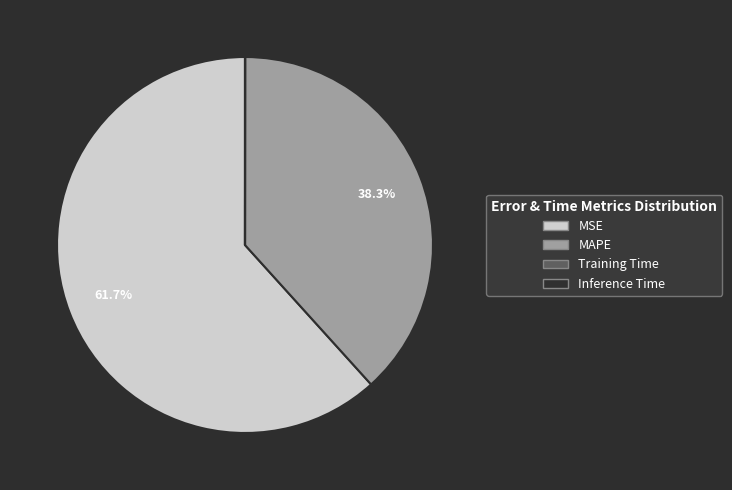

What is the largest slice in the pie chart?

MSE